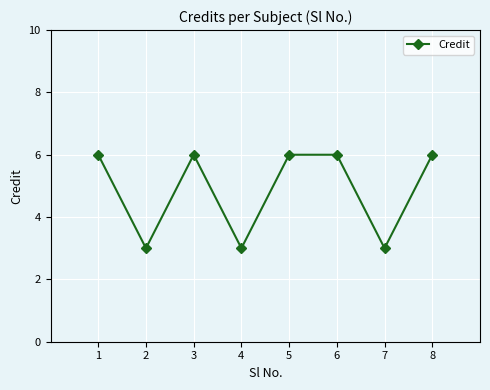

What is the sum of all values?

39